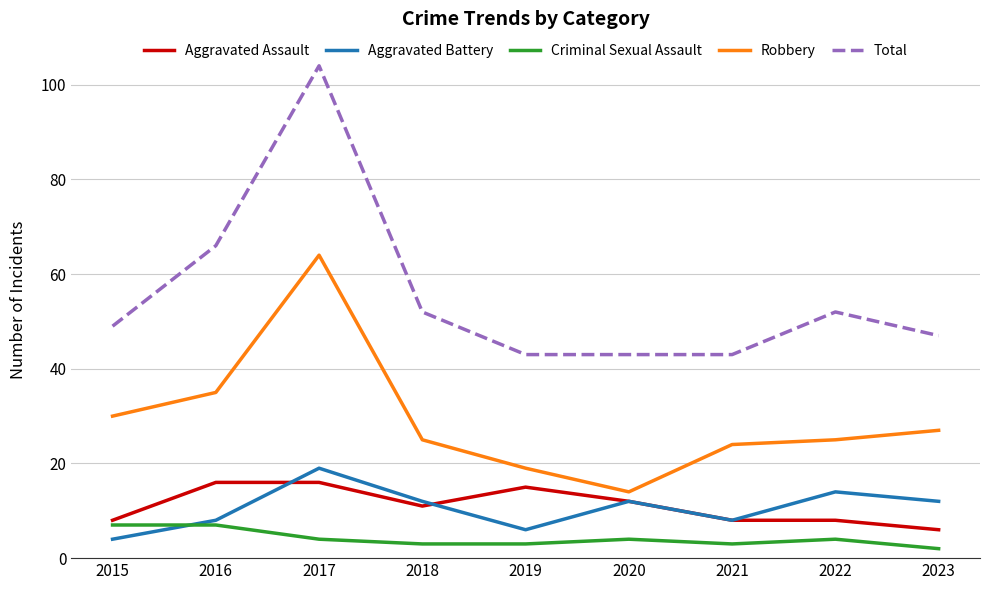

At which category is the sum across all series the highest?

2017